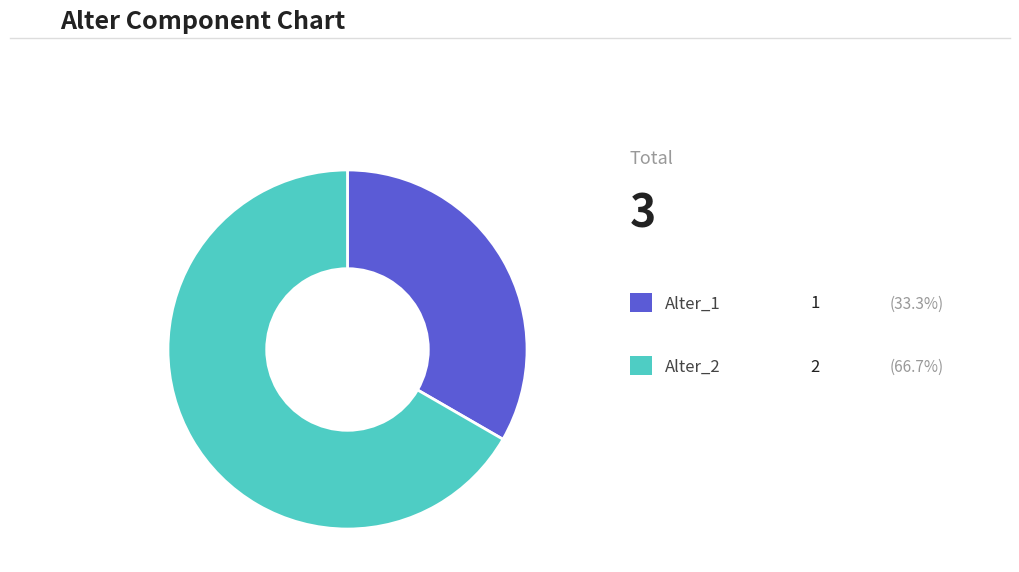

Is there any slice that represents more than half of the pie?

Yes